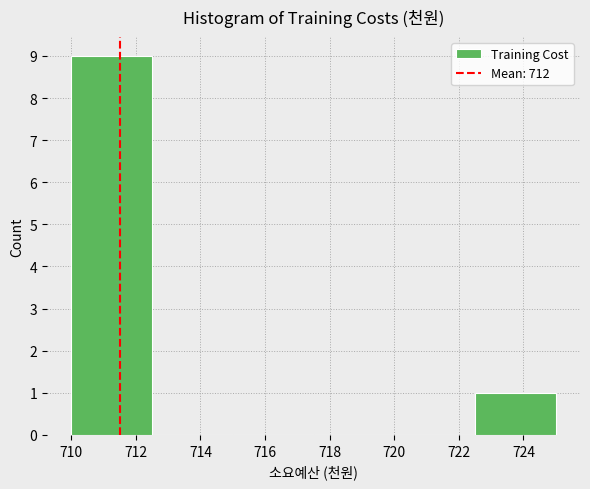

Reading left to right, transcribe this chart: for each bar, give the range it covers on the x-axis and its height. The values are not printed on the chart, so give them approximately, as read against the axis.

710.0 to 712.5: 9
712.5 to 715.0: 0
715.0 to 717.5: 0
717.5 to 720.0: 0
720.0 to 722.5: 0
722.5 to 725.0: 1